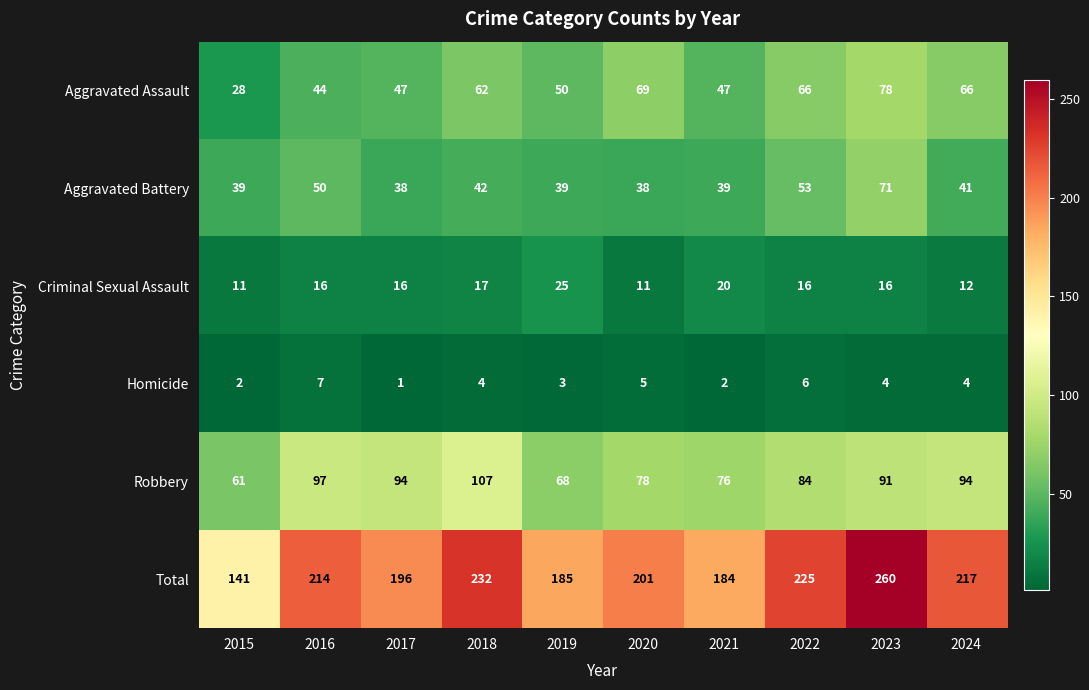

Which series has the largest total across all categories?

Total